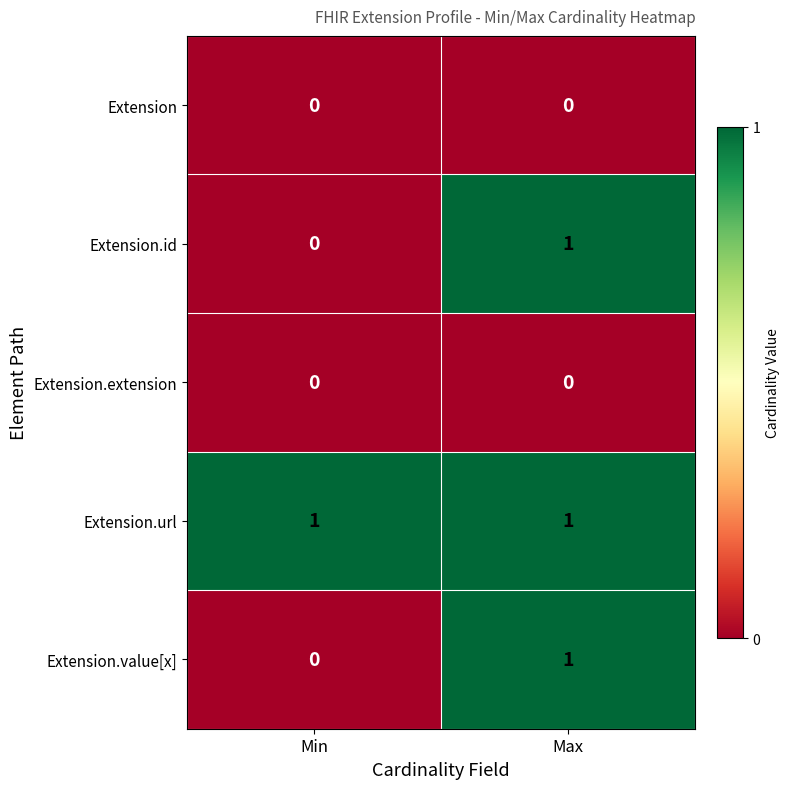

The Extension.id series shows 1 at Max. True or false?

True